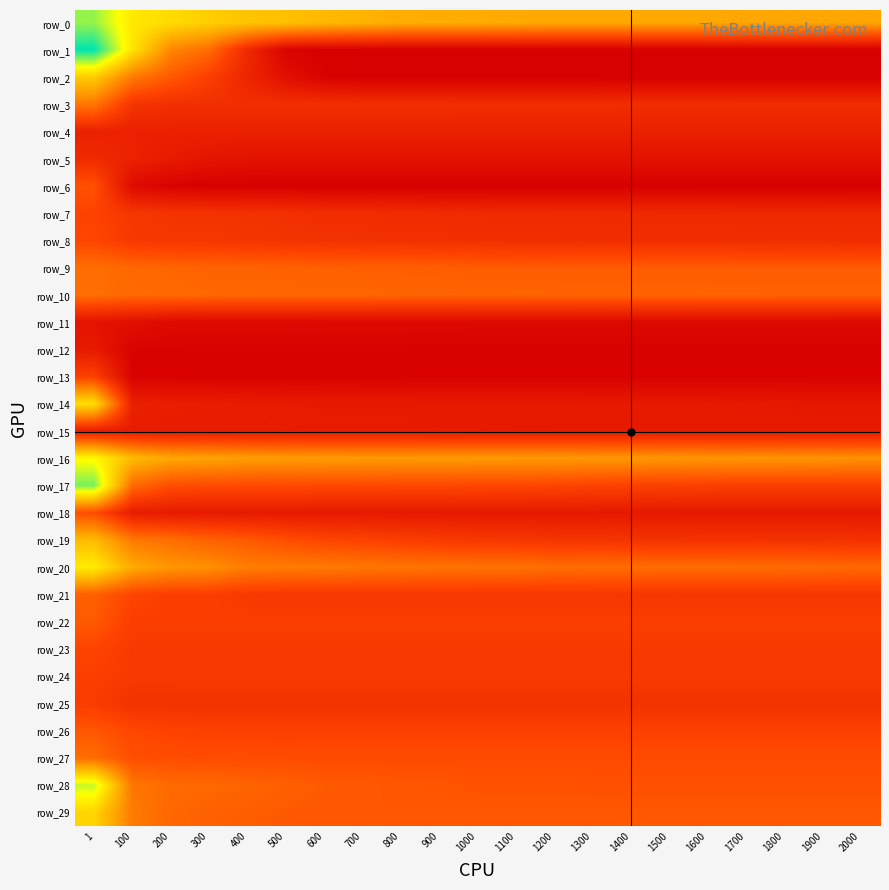

Rank the categories by row_15 value from lowest to highest.

2000, 1500, 1600, 1700, 1800, 1900, 1400, 1200, 1300, 1100, 900, 1000, 800, 600, 700, 500, 300, 400, 200, 100, 1